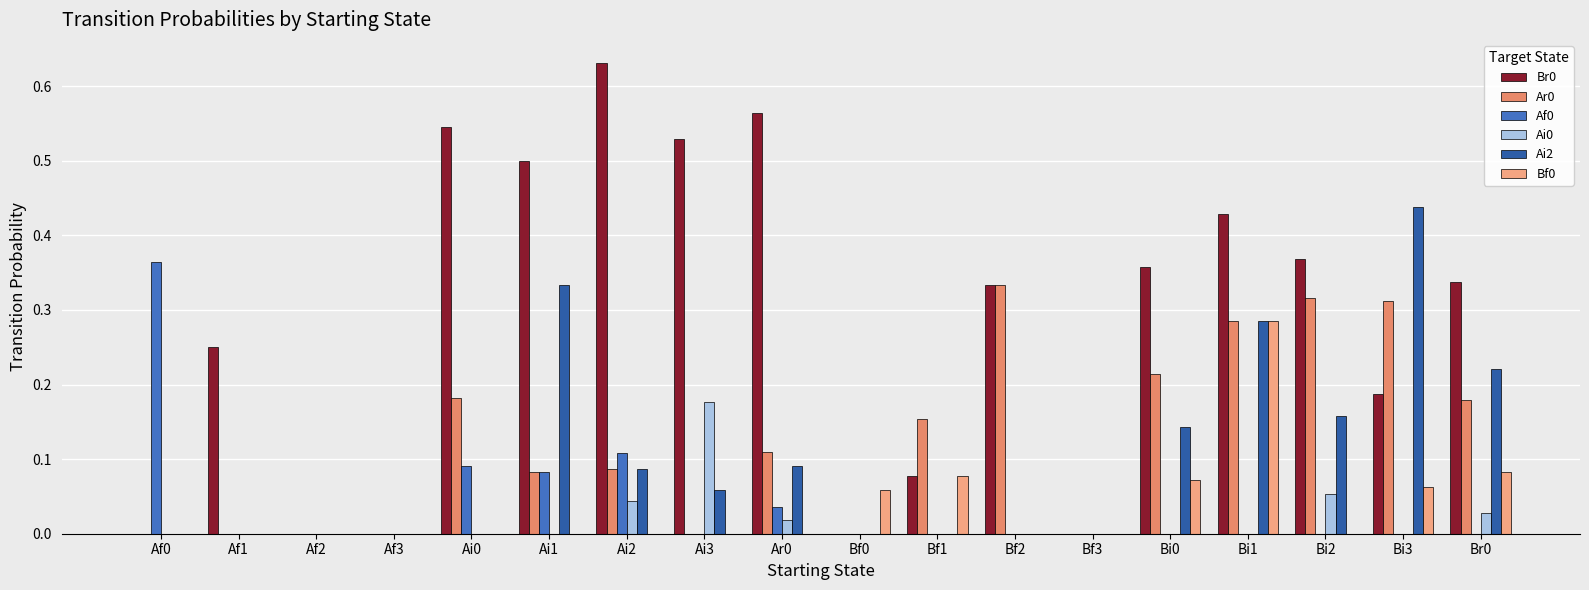

How many groups of bars are there?

18